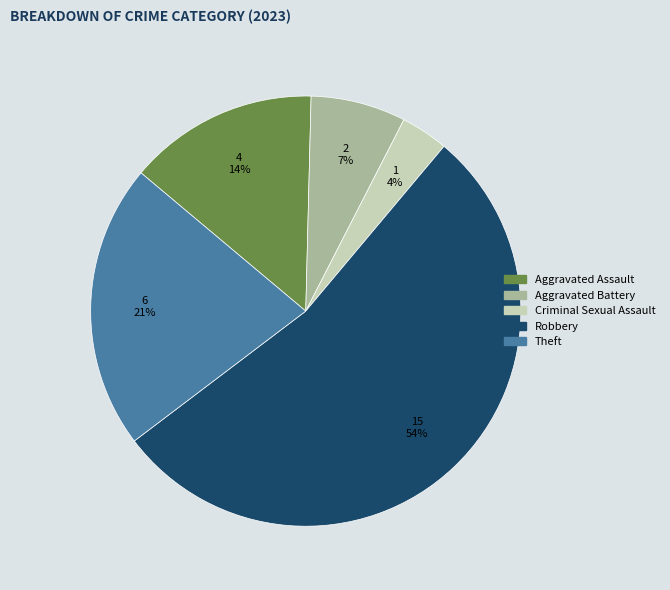

Which category accounts for the majority?

Robbery